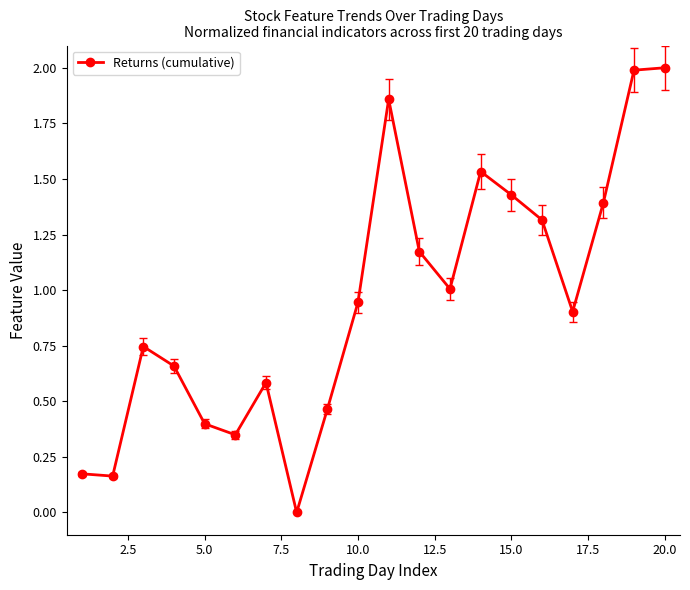

What is the difference between the maximum and minimum values?

2.0